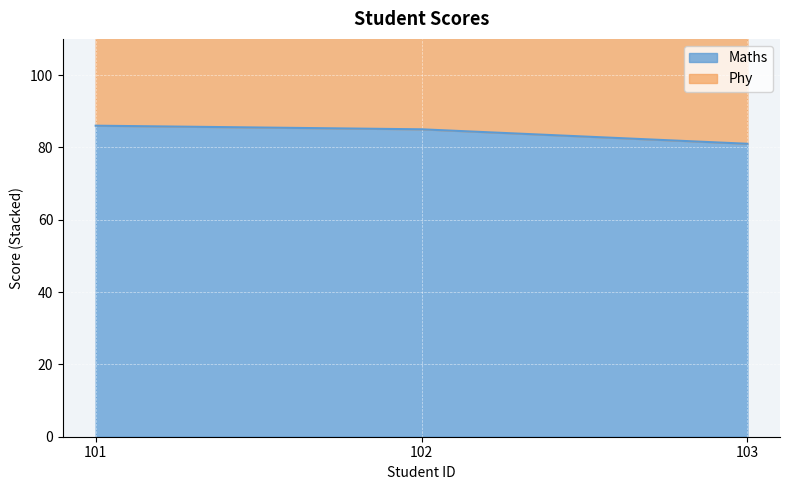

Which has a higher value, 101 or 102?

101